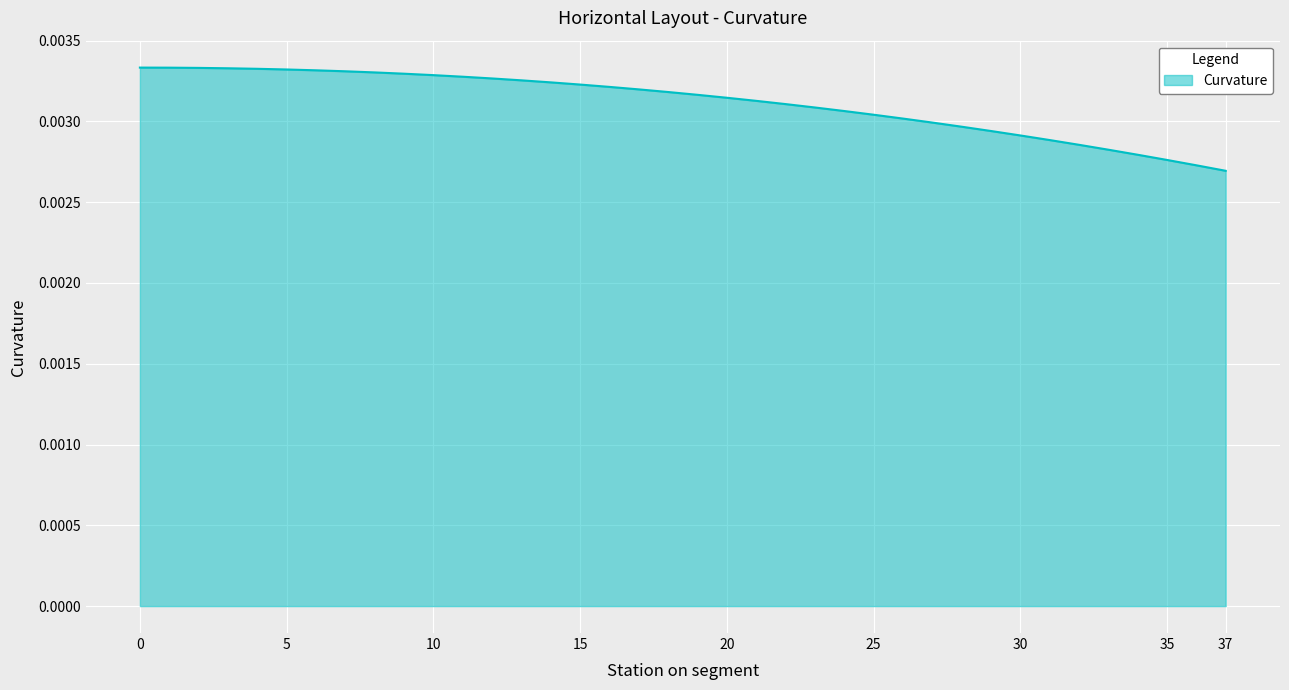

Where is the data nearest to the value 0?

37